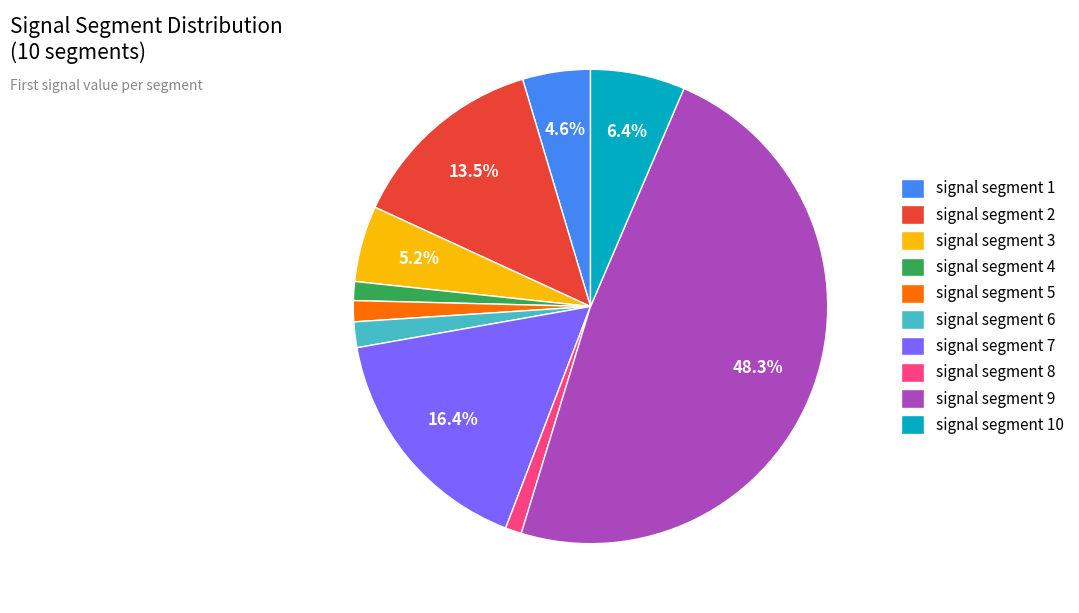

To the nearest percent, what is the average slice percentage?

10%